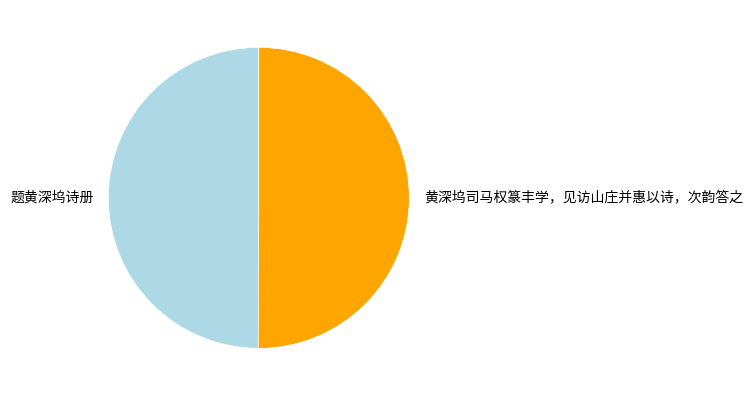

The 题黄深坞诗册 slice represents 65% of the pie. True or false?

False